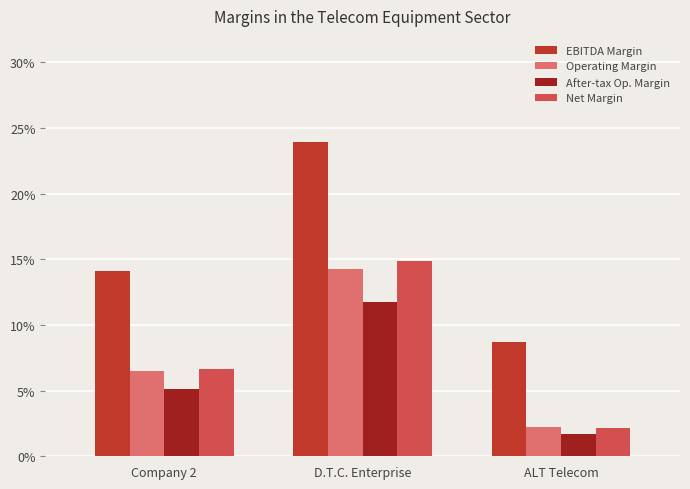

Reading left to right, list all the values displayed in this chart.

EBITDA Margin: Company 2=0.1	D.T.C. Enterprise=0.2	ALT Telecom=0.1
Operating Margin: Company 2=0.1	D.T.C. Enterprise=0.1	ALT Telecom=0.0
After-tax Op. Margin: Company 2=0.1	D.T.C. Enterprise=0.1	ALT Telecom=0.0
Net Margin: Company 2=0.1	D.T.C. Enterprise=0.1	ALT Telecom=0.0